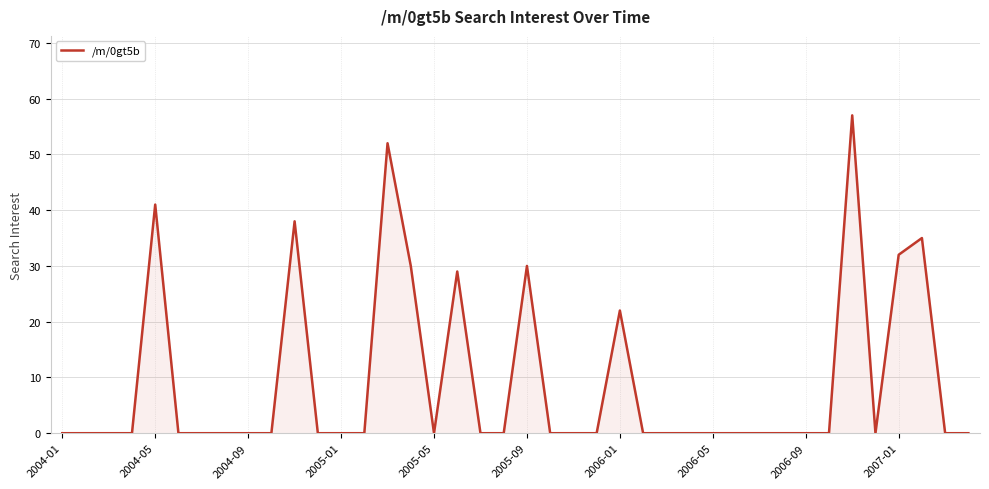

What is the greatest value displayed?

57